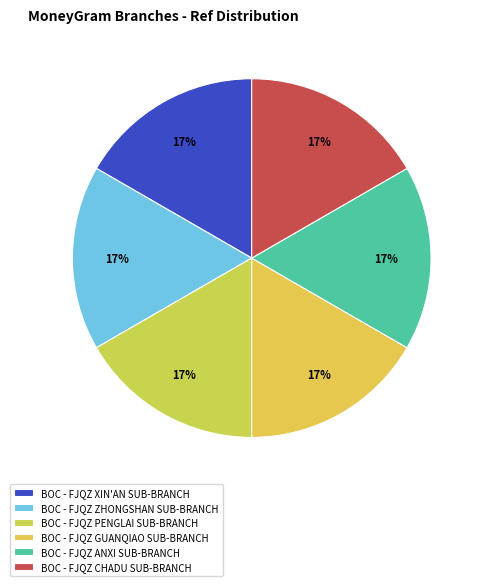

How many segments does this pie chart have?

6